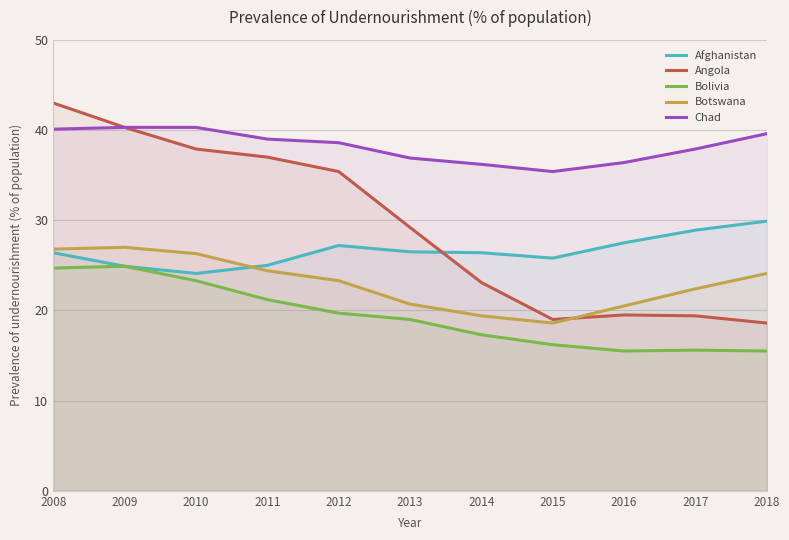

Does the chart display data point markers on the line(s)?

No